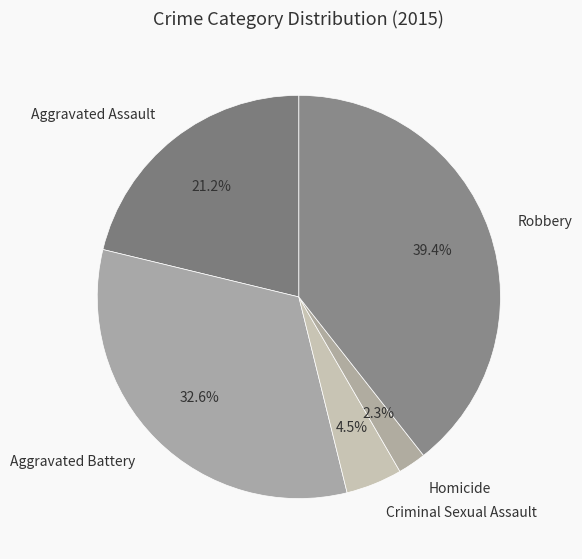

Rank the categories by value from highest to lowest.

Robbery, Aggravated Battery, Aggravated Assault, Criminal Sexual Assault, Homicide